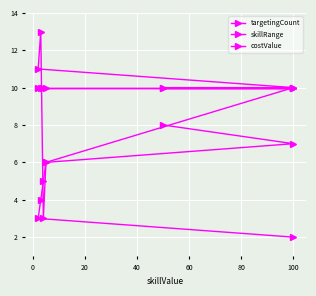

What is the difference between the second highest and minimum values in the targetingCount series?

5